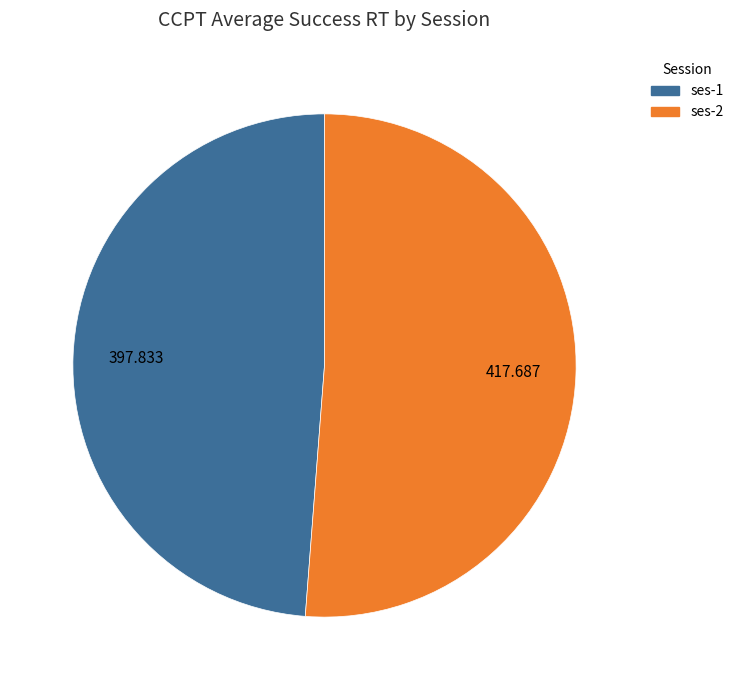

What is the smallest slice in the pie chart?

ses-1